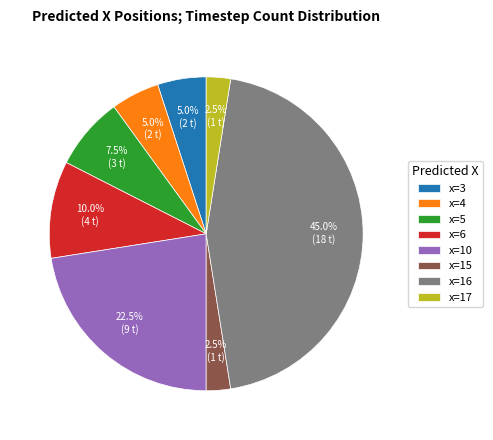

Is there any slice that represents more than half of the pie?

No